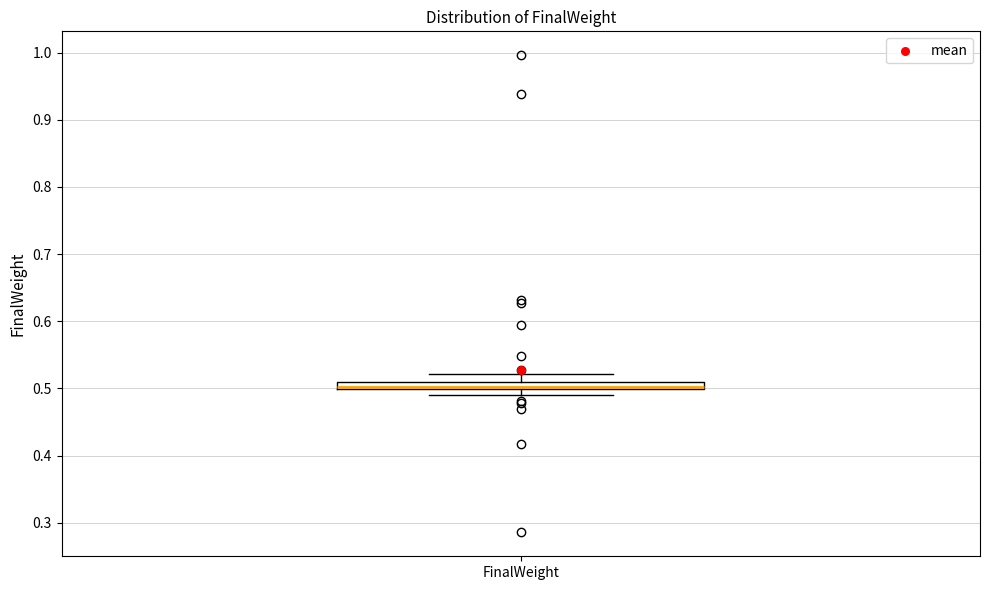

Where is the lower edge of the box for FinalWeight on the y-axis? The values are not printed on the chart, so give them approximately, as read against the axis.

0.50